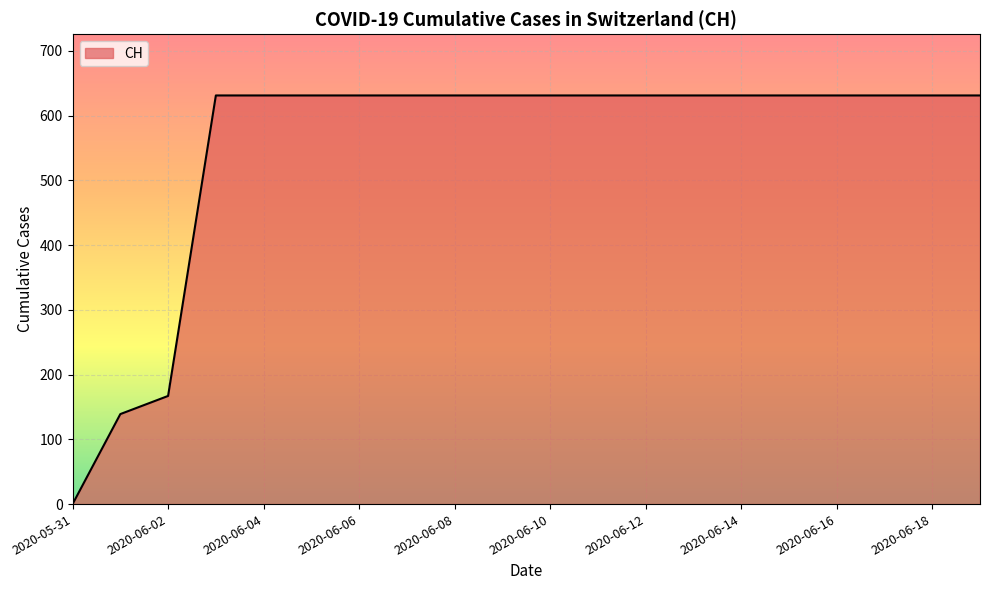

What is the greatest value displayed?

631